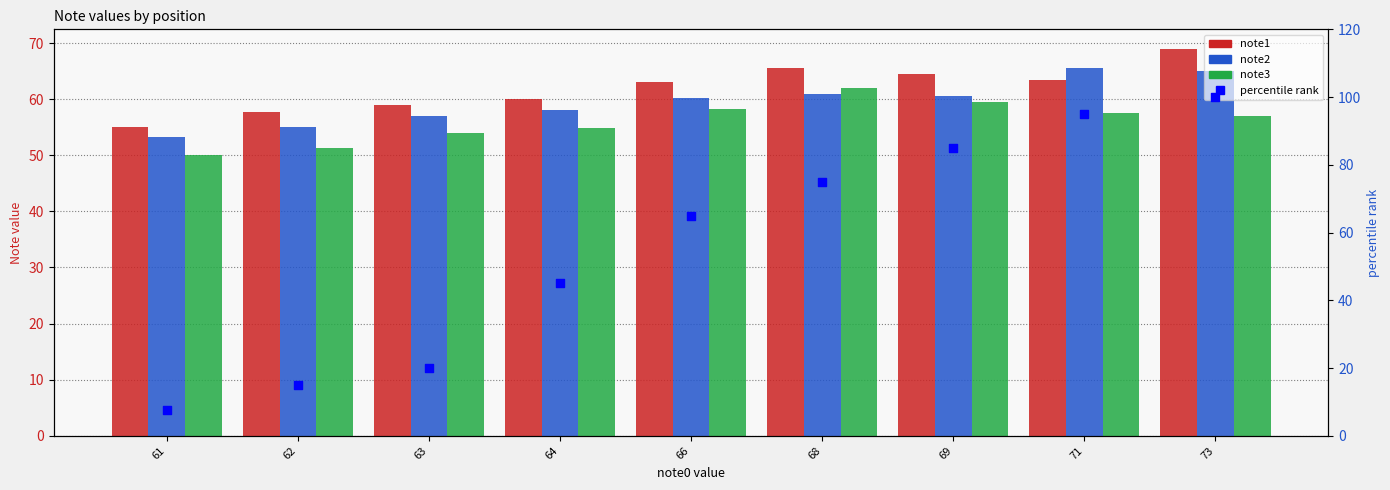

At how many categories does at least one series exceed 89?

2